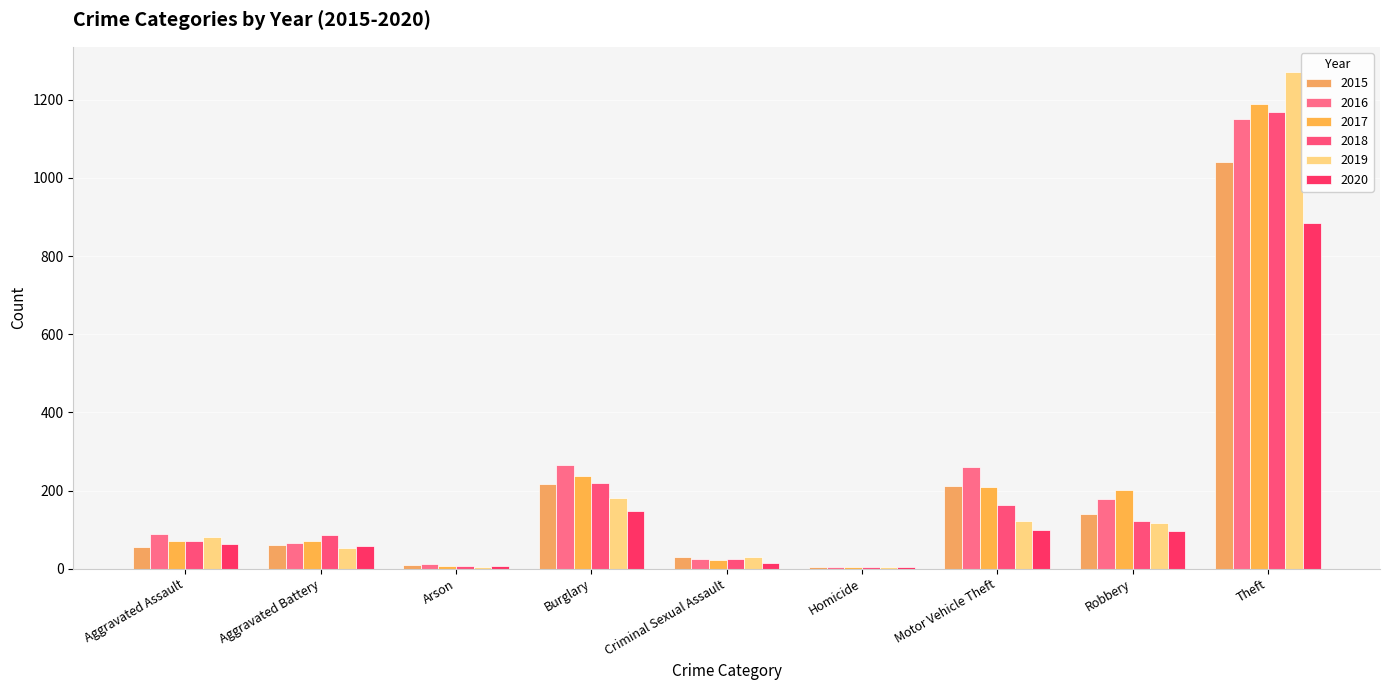

What are all the series names shown in the legend?

2015, 2016, 2017, 2018, 2019, 2020